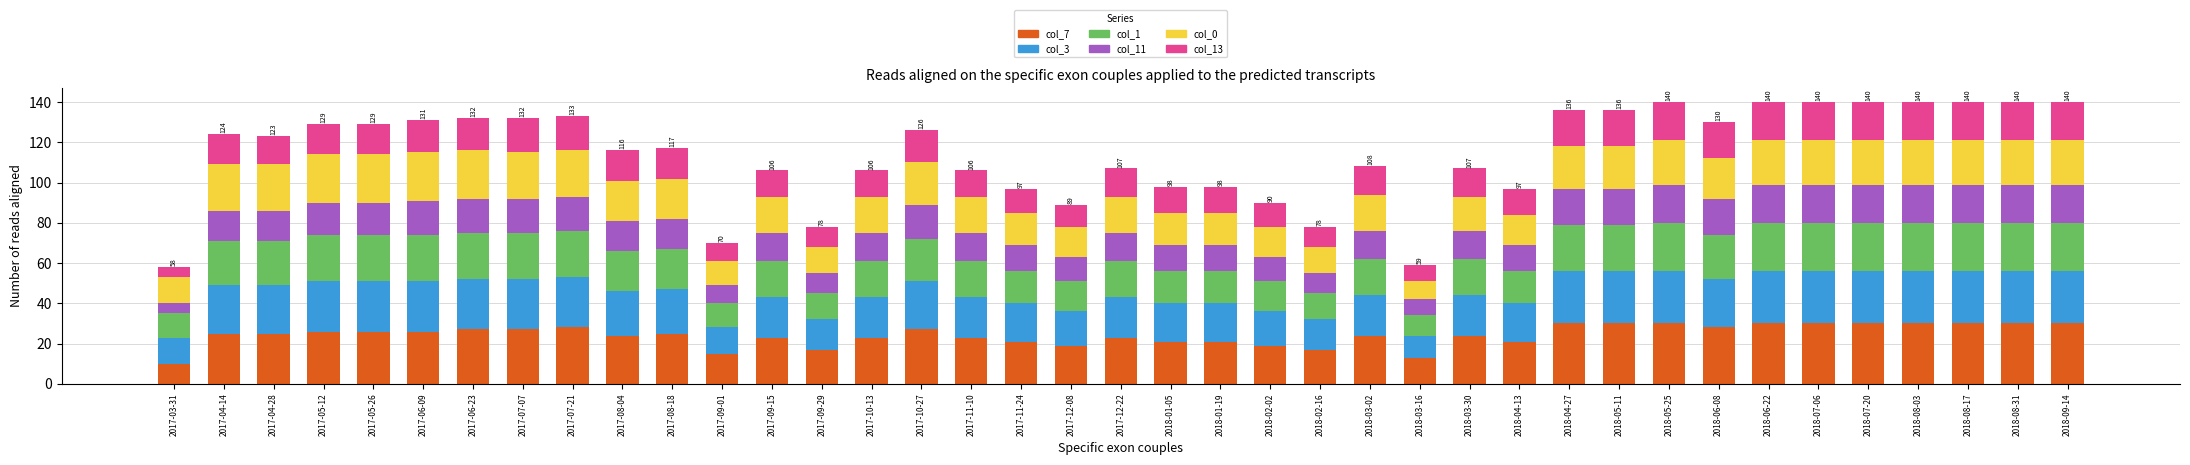

What is the total value across all series at 2017-03-31?

58